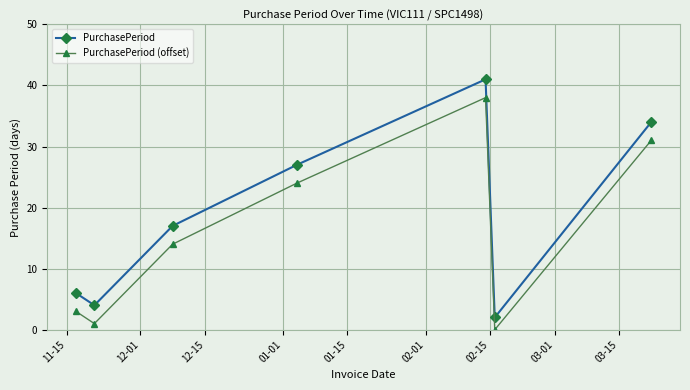

At how many categories does at least one series exceed 11?

4